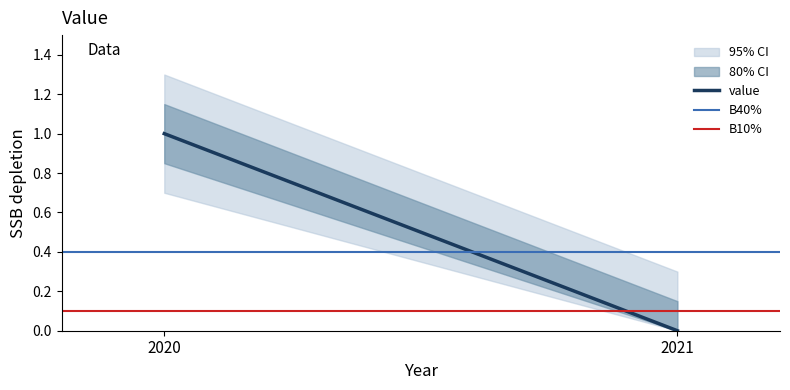

Does the chart have visible grid lines?

No